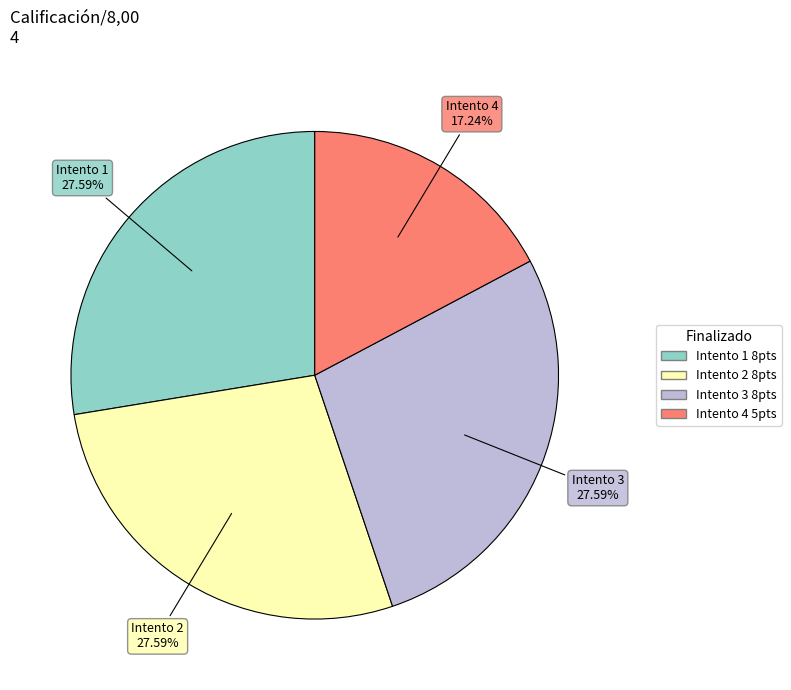

Is there a majority slice in this chart?

No